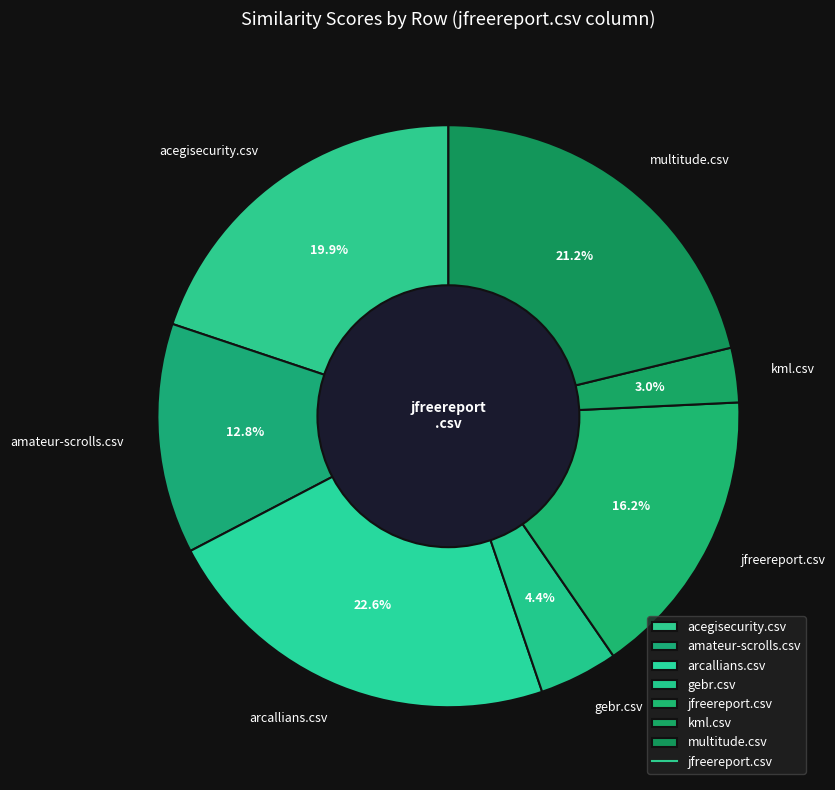

Rank the categories by value from highest to lowest.

arcallians.csv, multitude.csv, acegisecurity.csv, jfreereport.csv, amateur-scrolls.csv, gebr.csv, kml.csv